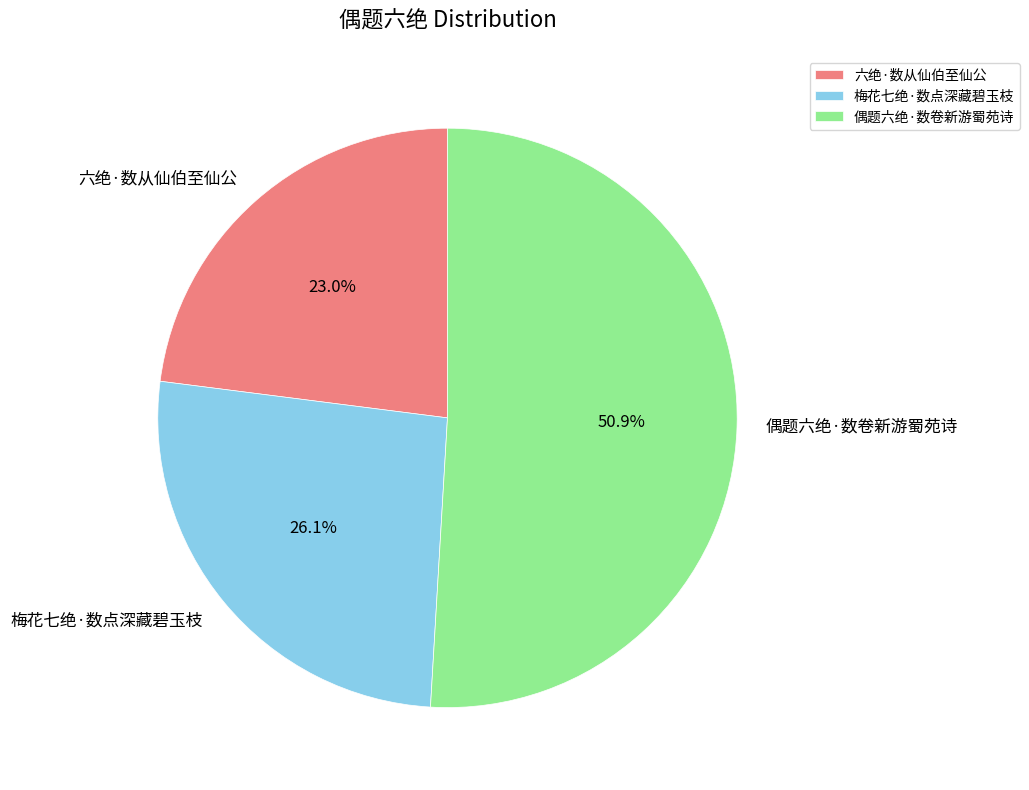

The 六绝·数从仙伯至仙公 slice represents 23% of the pie. True or false?

True